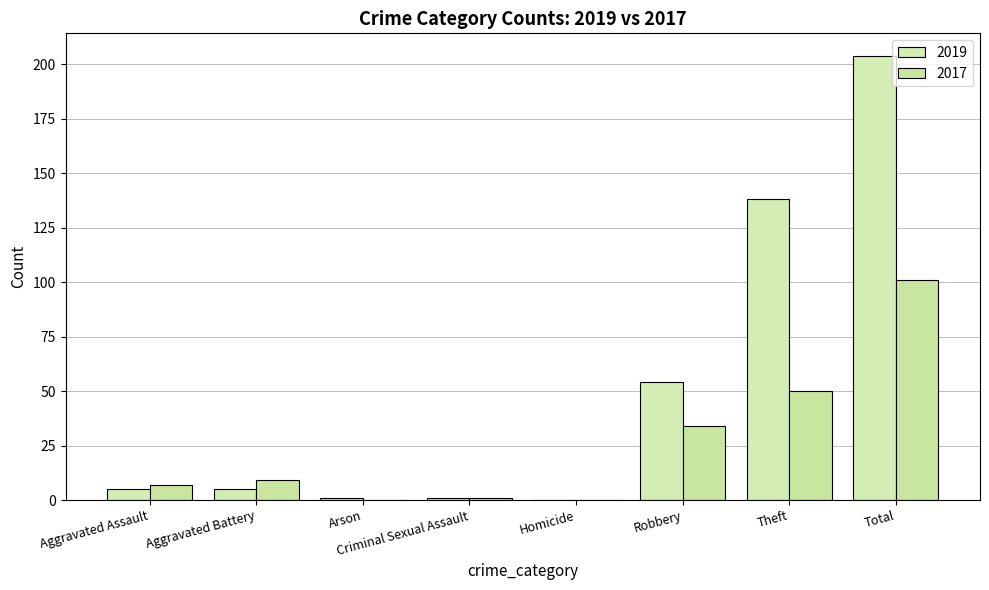

Which has a higher value, Homicide or Theft?

Theft